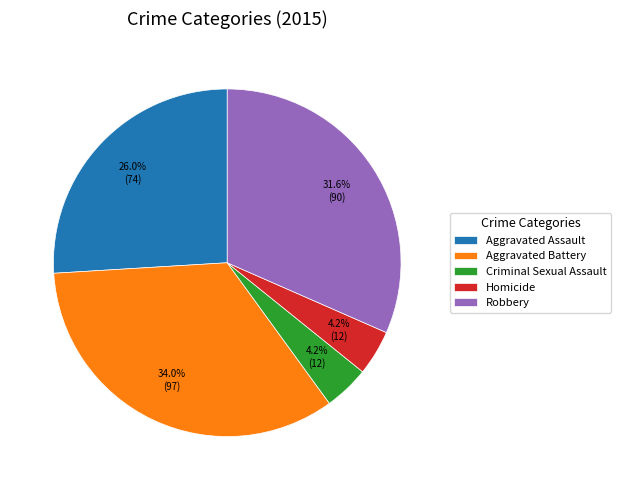

What percentage do Aggravated Assault and Criminal Sexual Assault together represent?

30.2%